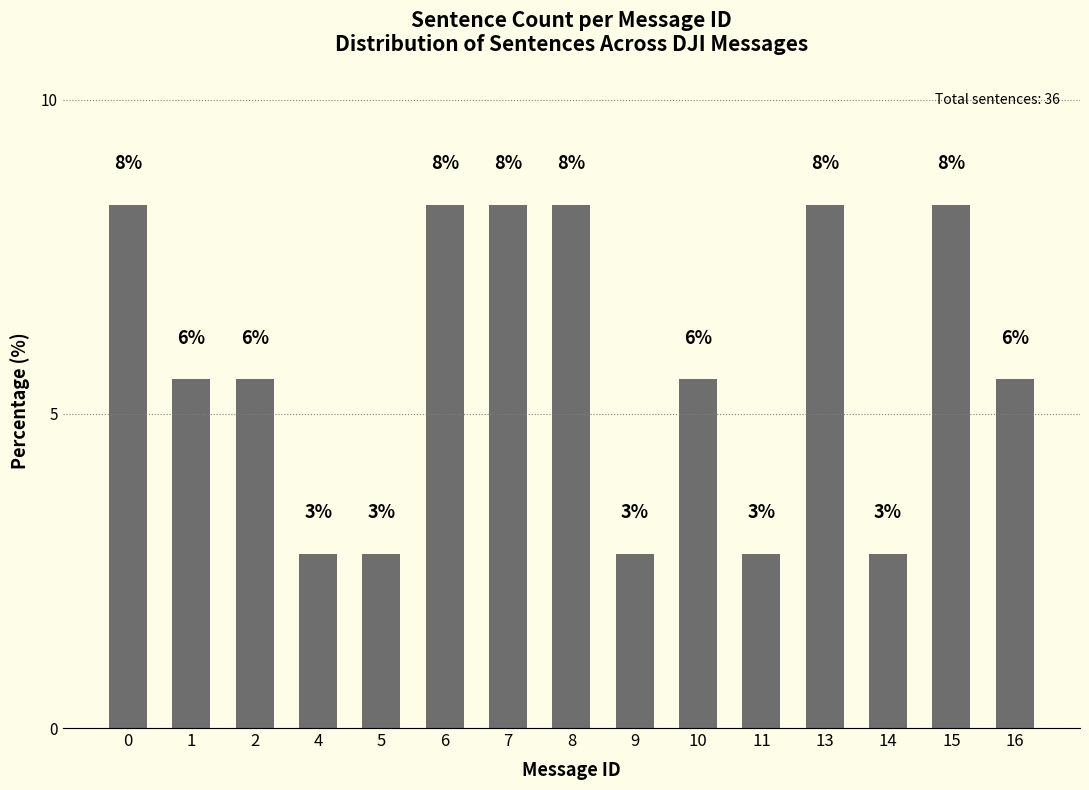

Does the chart contain stacked bars?

No